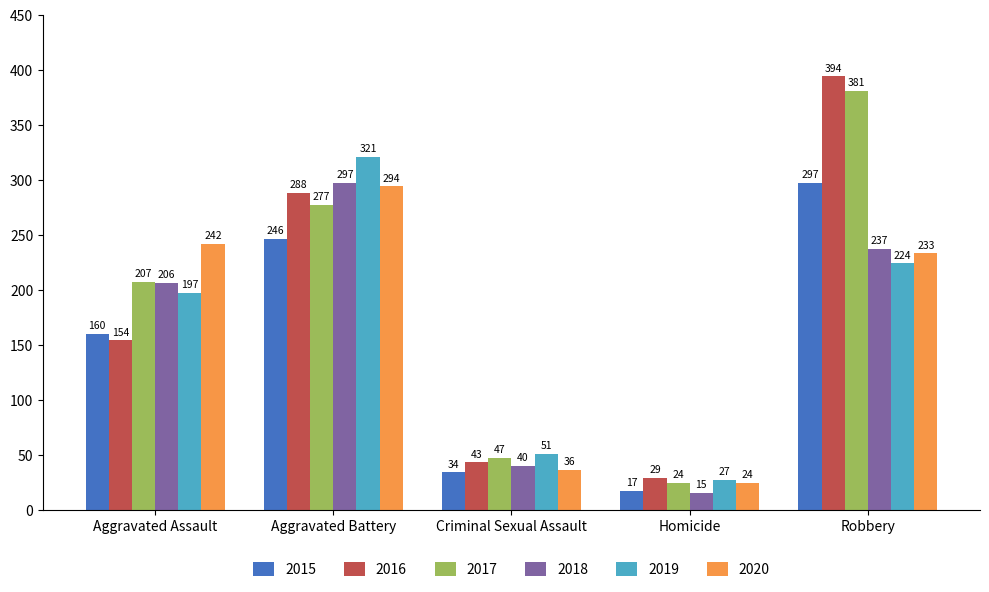

The value of 2018 at Aggravated Assault is 206. True or false?

True